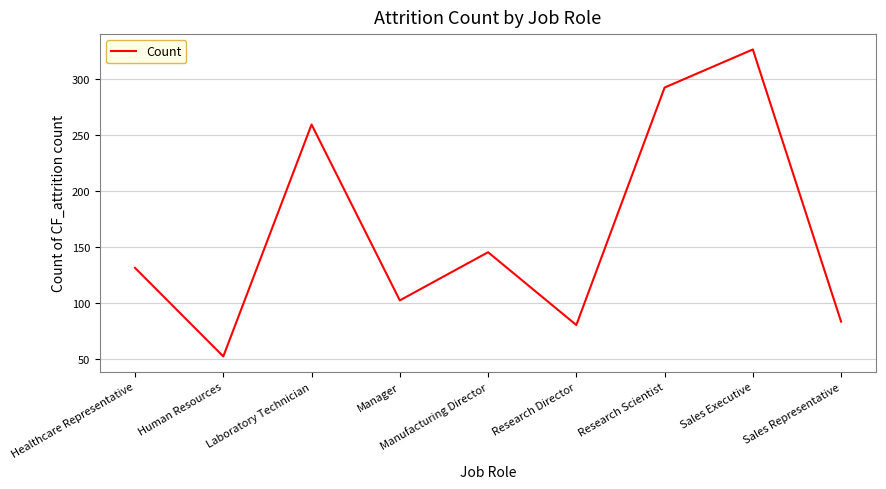

What position from the left is Laboratory Technician?

3